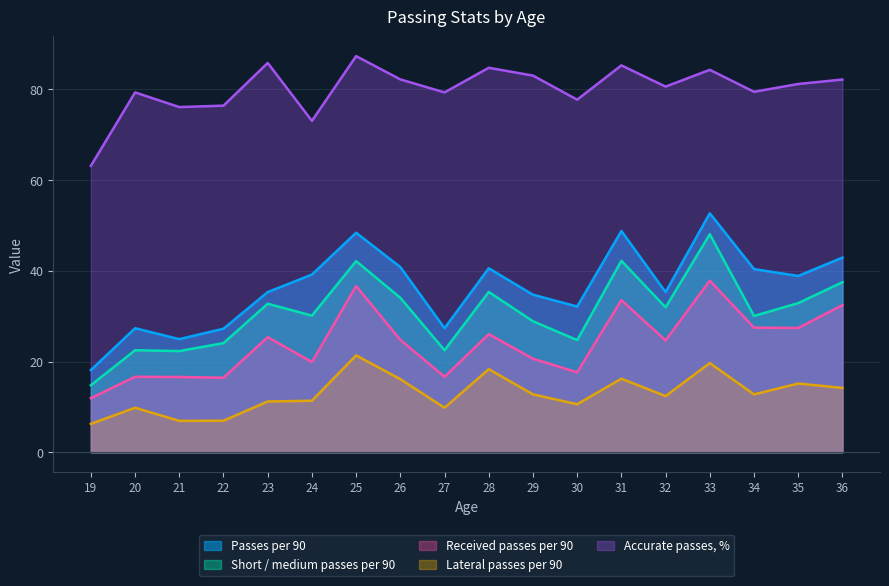

True or false: Short / medium passes per 90 and Lateral passes per 90 cross at least once.

False